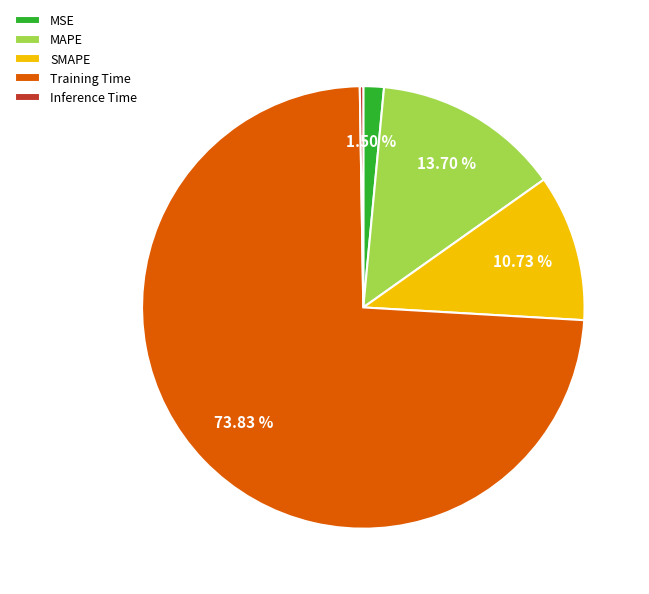

What is the majority slice?

Training Time